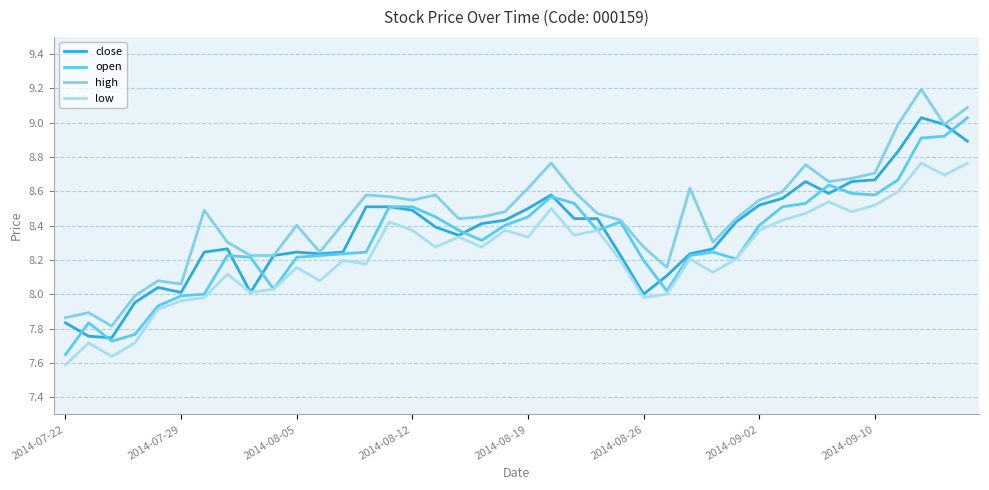

True or false: low and high cross at least once.

False